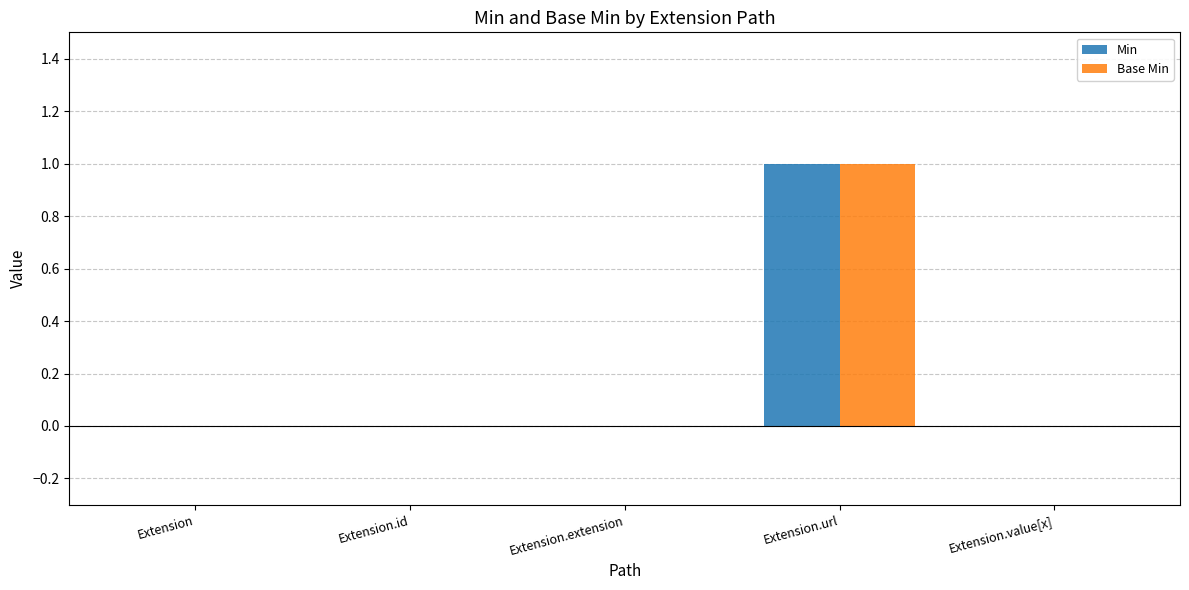

At which label does Base Min reach its peak?

Extension.url